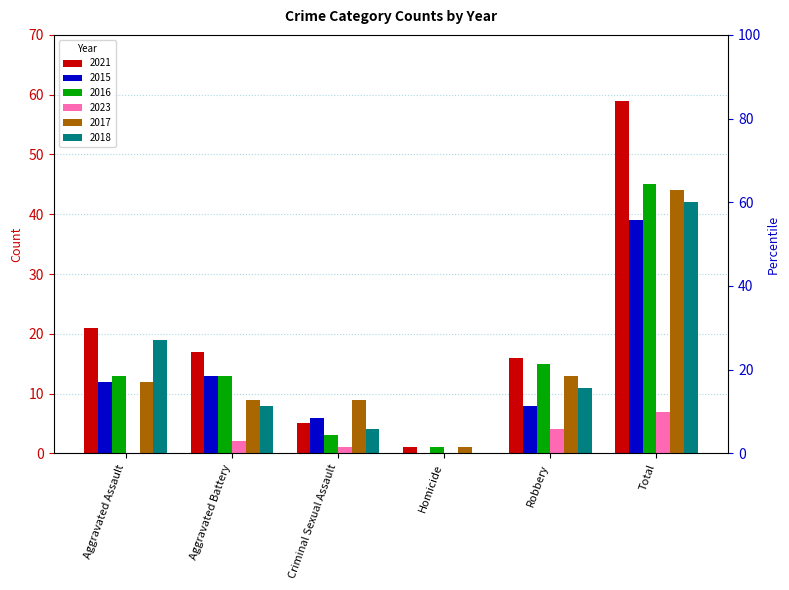

List the series in order of their peak value, lowest first.

2023, 2015, 2018, 2017, 2016, 2021